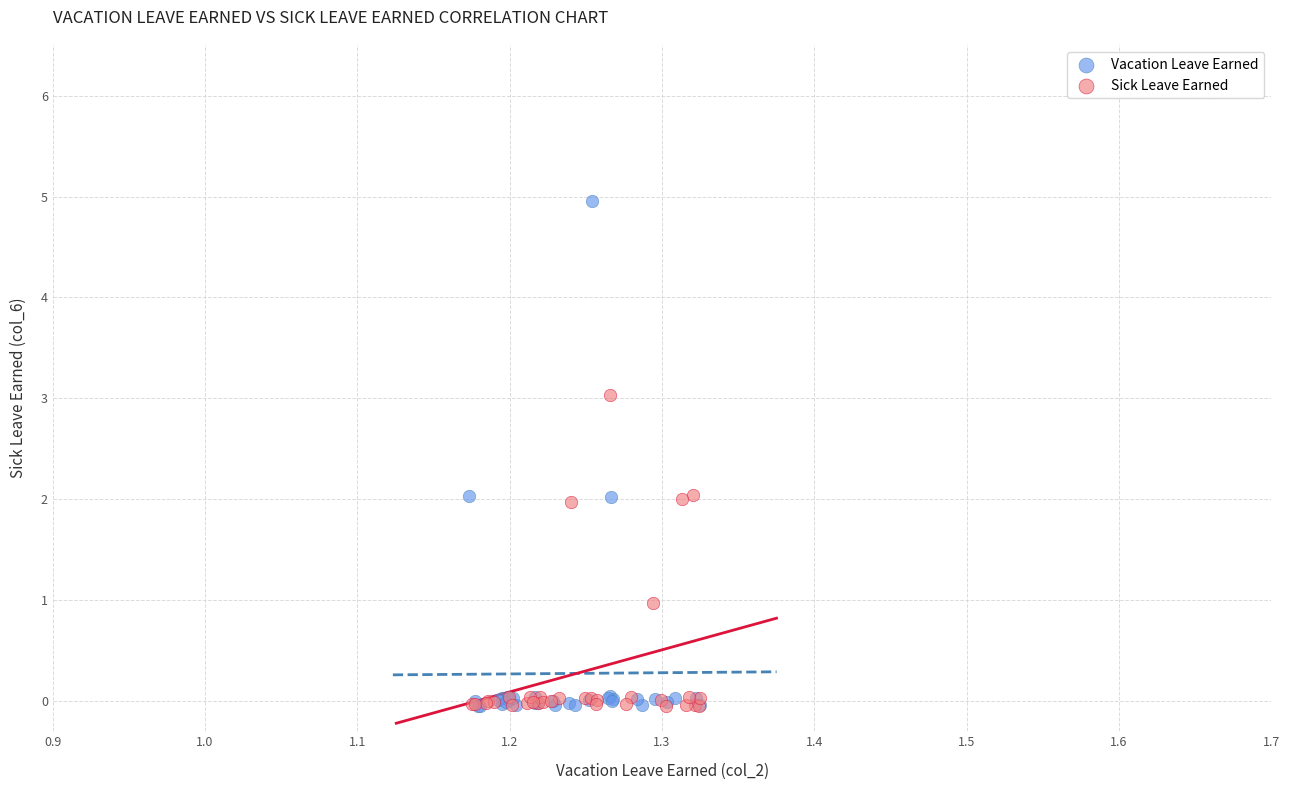

Which series reaches the maximum Y coordinate?

Vacation Leave Earned